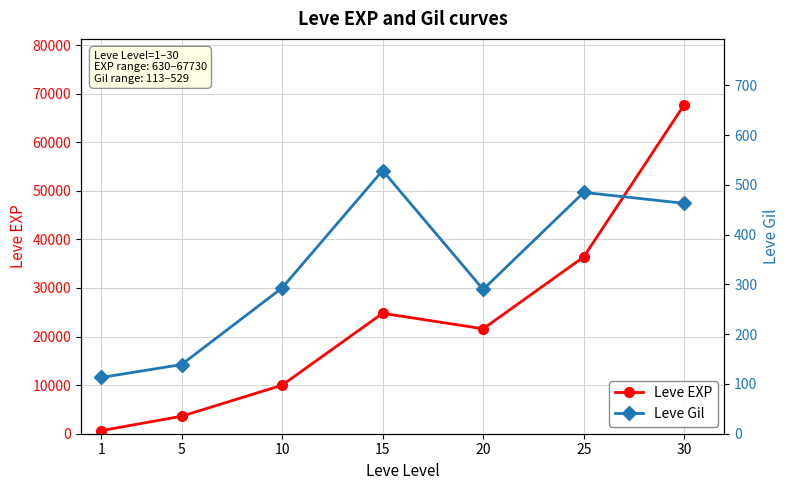

Is it true that Leve Gil equals 200 at 1?

False